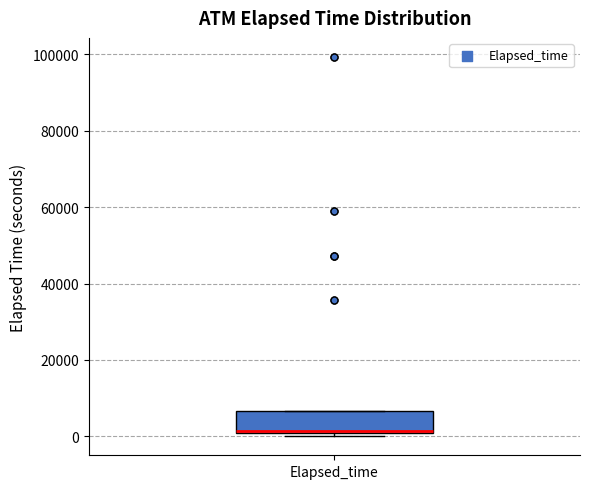

Transcribe this box plot: give where the median line is, the range the box spans, and where the two whiskers end, as read against the y-axis. The values are not printed on the chart, so give them approximately, as read against the axis.

median 2000 (drawn on the box's lower edge), box 0 to 6000, whiskers 0 (just below the box's lower edge) to 6000